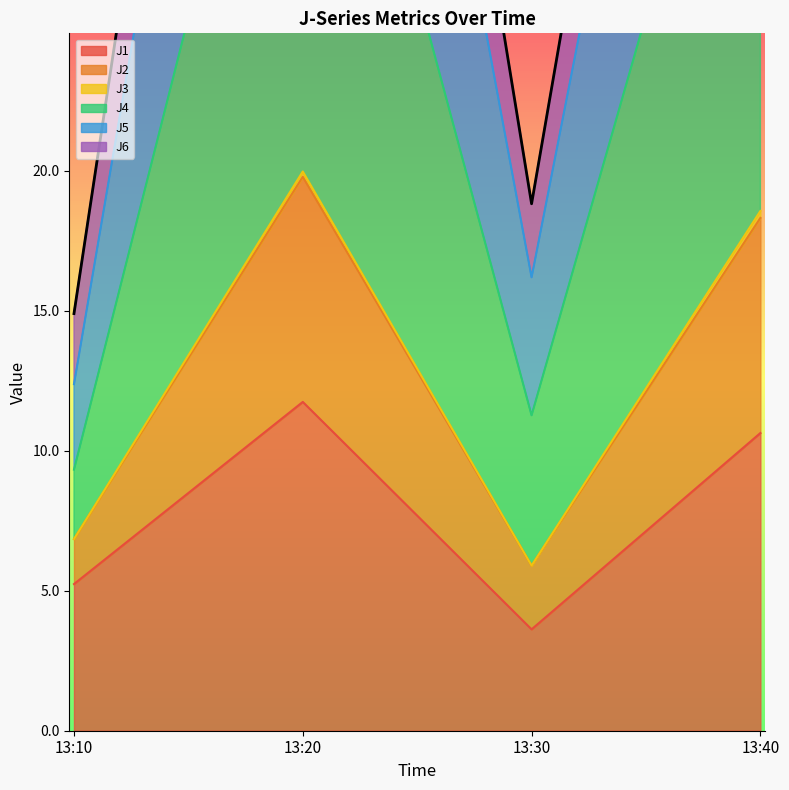

How many interior local valleys does the J6 series have?

1